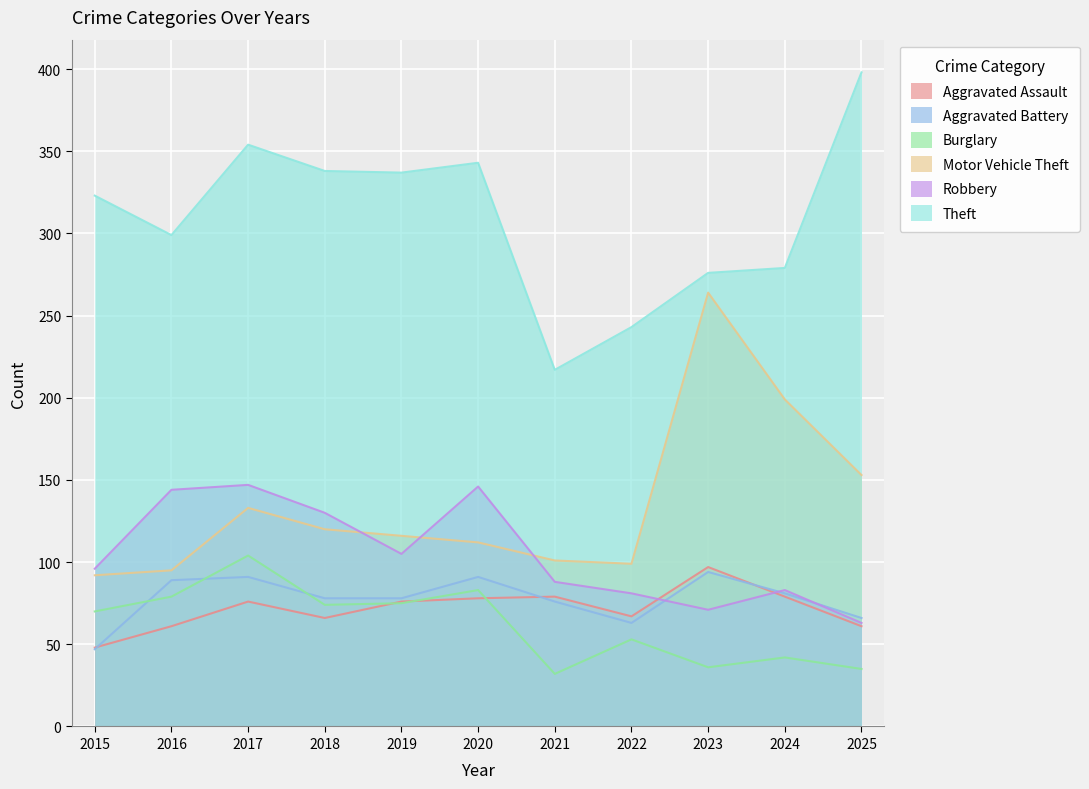

Read the Burglary value at 2019, to the nearest 5.

75